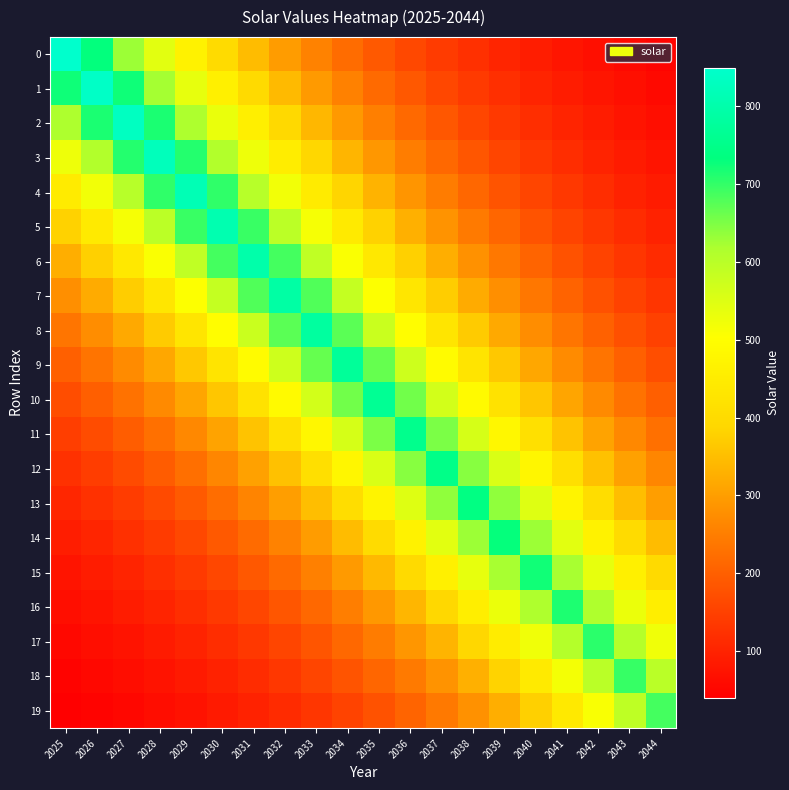

At how many categories does at least one series exceed 537?

20